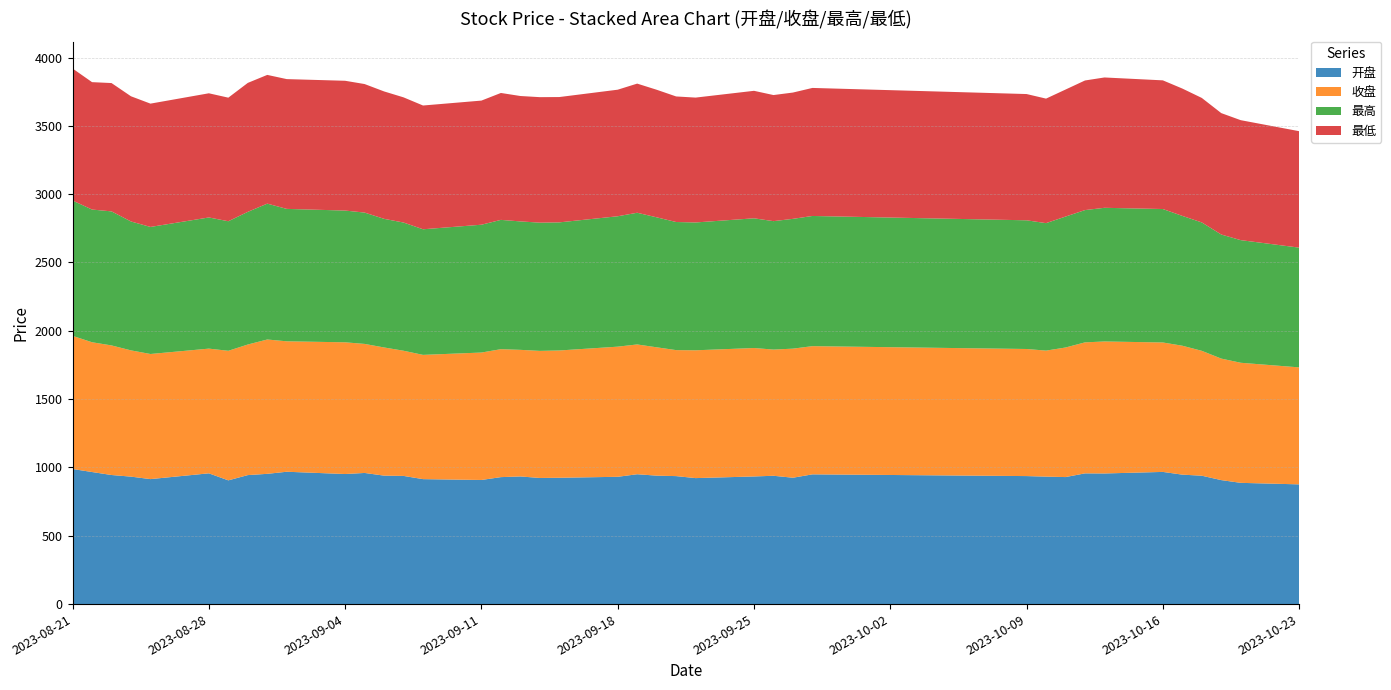

Reading right to left, extract all data points from this chart.

开盘: 876.2	887.3	907.4	939.6	947.4	967.3	956.0	956.7	929.6	932.9	936.8	949.5	924.8	939.1	934.1	922.0	936.6	940.0	950.3	931.6	924.6	923.0	934.1	929.2	908.4	914.5	938.0	940.1	959.7	951.8	968.6	953.2	944.0	905.6	957.0	914.7	932.8	944.7	966.5	988.6
收盘: 856.2	878.8	889.3	913.9	943.5	947.3	966.0	958.8	948.2	922.2	930.1	938.2	944.7	923.5	940.0	935.4	922.1	939.3	949.9	952.4	931.5	930.0	926.6	936.4	932.6	909.4	916.1	938.0	944.3	964.0	954.6	983.2	955.7	948.1	912.6	915.6	924.0	948.4	949.7	974.5
最高: 876.3	897.5	908.0	939.6	950.1	976.7	978.2	968.1	958.3	932.9	941.9	952.8	949.9	939.9	949.3	935.6	937.5	951.2	963.8	954.4	937.5	938.5	940.0	946.3	935.5	919.2	938.2	941.3	961.2	964.2	969.1	994.3	970.8	948.1	959.9	929.9	943.4	980.9	971.2	990.3
最低: 852.3	877.9	888.5	911.2	932.0	941.7	953.9	948.5	929.6	911.4	924.0	937.0	924.3	922.8	933.0	913.9	919.0	933.7	945.2	926.2	917.2	918.5	917.7	928.8	908.4	905.8	916.1	932.5	940.6	949.9	949.8	942.1	943.9	904.5	908.8	902.5	916.2	939.2	932.4	966.2